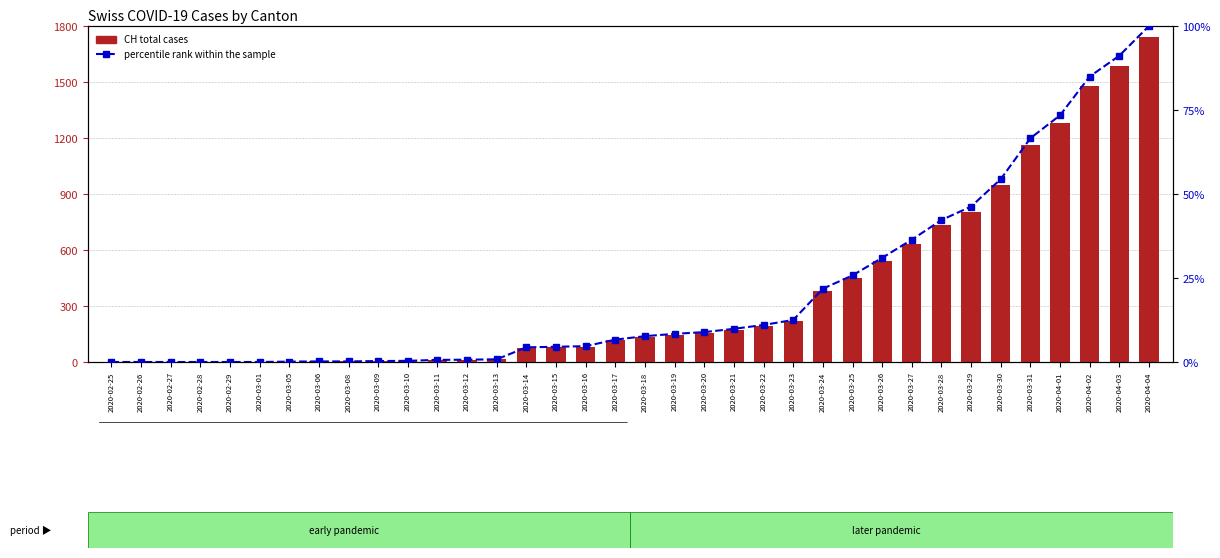

Reading left to right, transcribe all the data shown in this chart.

CH total cases: 2020-02-25=0.0	2020-02-26=0.0	2020-02-27=0.0	2020-02-28=0.0	2020-02-29=0.0	2020-03-01=0.0	2020-03-05=2.0	2020-03-06=3.0	2020-03-08=3.0	2020-03-09=5.0	2020-03-10=6.0	2020-03-11=11.0	2020-03-12=12.0	2020-03-13=14.0	2020-03-14=76.0	2020-03-15=79.0	2020-03-16=82.0	2020-03-17=116.0	2020-03-18=134.0	2020-03-19=146.0	2020-03-20=155.0	2020-03-21=172.0	2020-03-22=192.0	2020-03-23=218.0	2020-03-24=380.0	2020-03-25=449.0	2020-03-26=540.0	2020-03-27=634.0	2020-03-28=736.0	2020-03-29=806.0	2020-03-30=948.0	2020-03-31=1160.0	2020-04-01=1279.0	2020-04-02=1480.0	2020-04-03=1588.0	2020-04-04=1742.0
percentile rank within the sample: 2020-02-25=0.0	2020-02-26=0.0	2020-02-27=0.0	2020-02-28=0.0	2020-02-29=0.0	2020-03-01=0.0	2020-03-05=0.1	2020-03-06=0.2	2020-03-08=0.2	2020-03-09=0.3	2020-03-10=0.3	2020-03-11=0.6	2020-03-12=0.7	2020-03-13=0.8	2020-03-14=4.4	2020-03-15=4.5	2020-03-16=4.7	2020-03-17=6.7	2020-03-18=7.7	2020-03-19=8.4	2020-03-20=8.9	2020-03-21=9.9	2020-03-22=11.0	2020-03-23=12.5	2020-03-24=21.8	2020-03-25=25.8	2020-03-26=31.0	2020-03-27=36.4	2020-03-28=42.3	2020-03-29=46.3	2020-03-30=54.4	2020-03-31=66.6	2020-04-01=73.4	2020-04-02=85.0	2020-04-03=91.2	2020-04-04=100.0